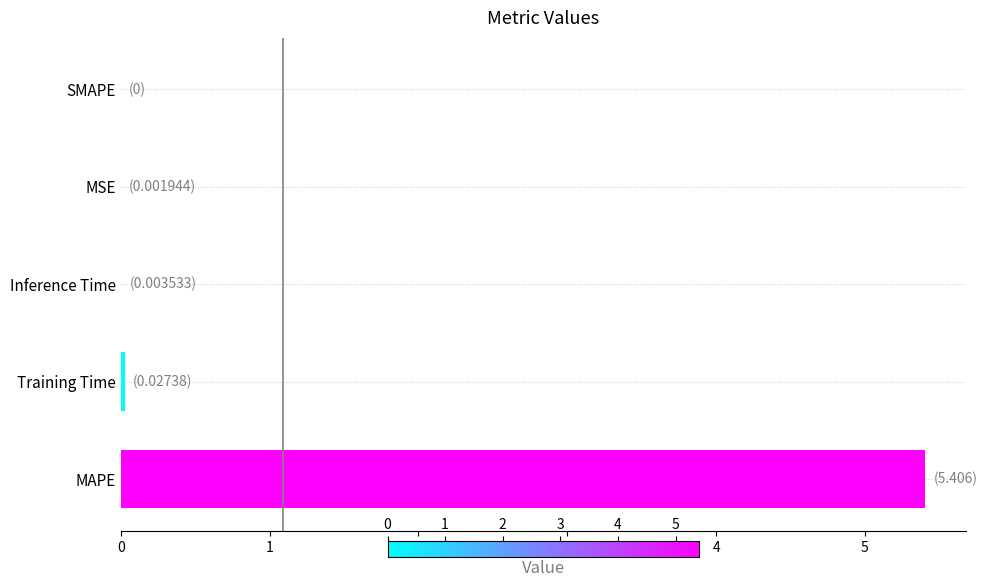

Which has a higher value, Training Time or MAPE?

MAPE